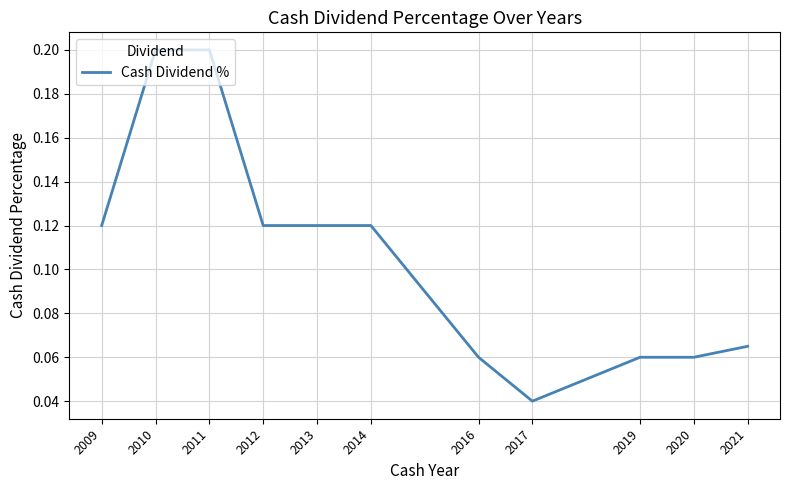

Where is the data nearest to the value 0?

2017